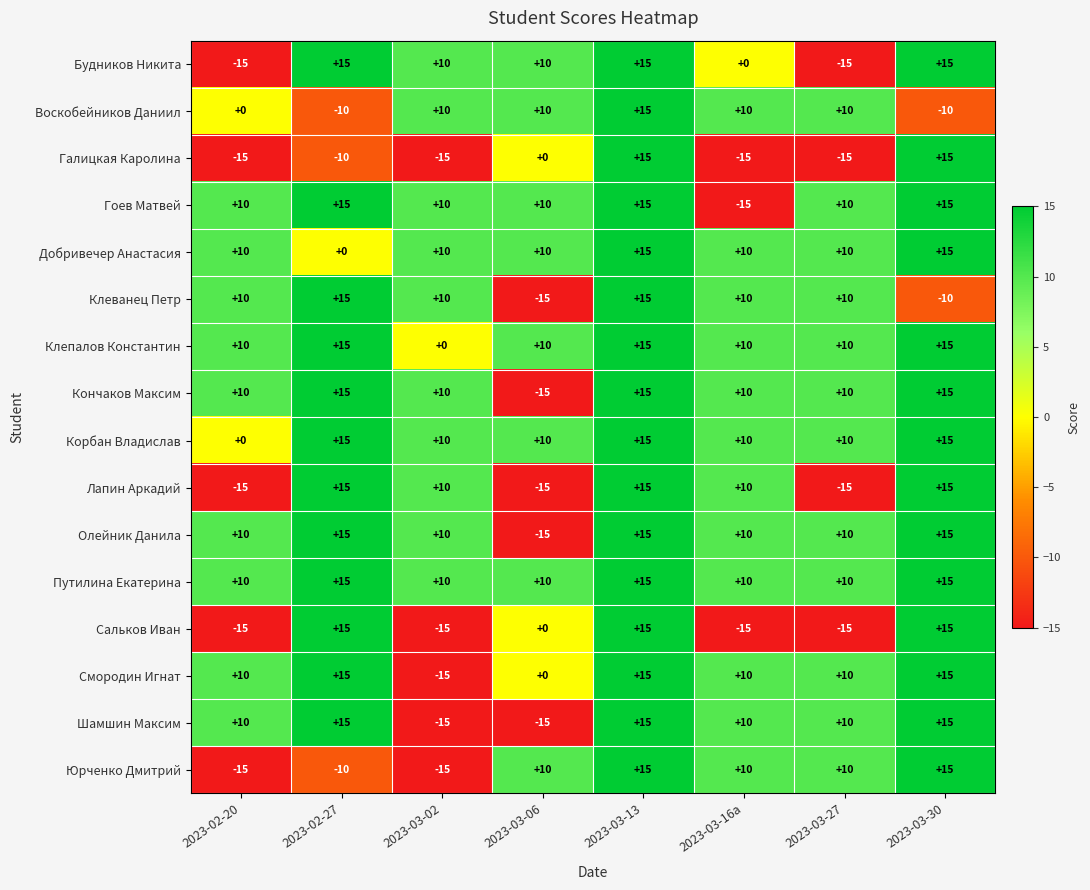

Which series has the largest total across all categories?

Путилина Екатерина